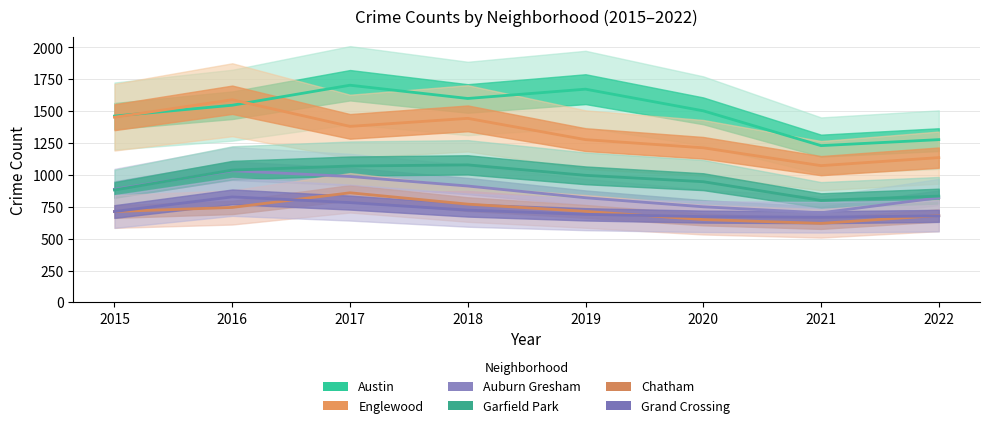

How many interior local valleys does the Grand Crossing series have?

1